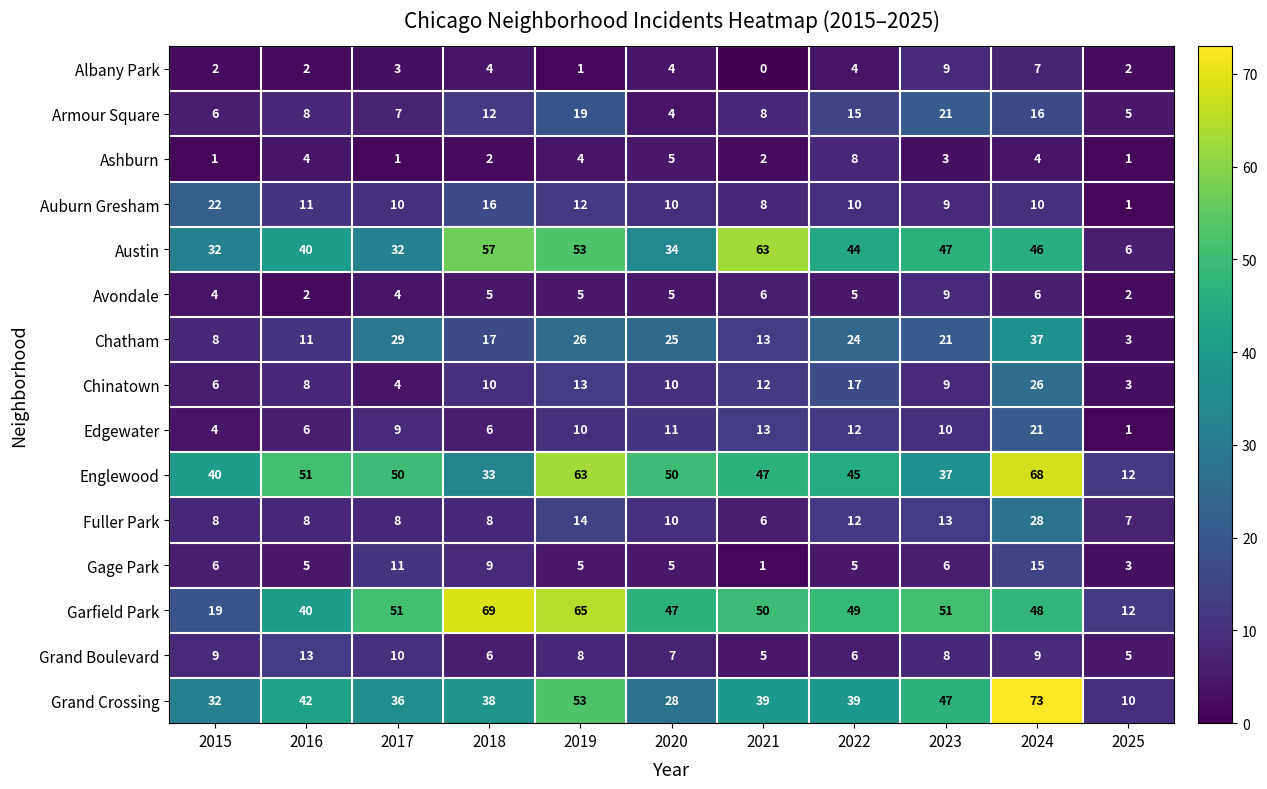

Between 2021 and 2023, which series saw the biggest shift?

Austin